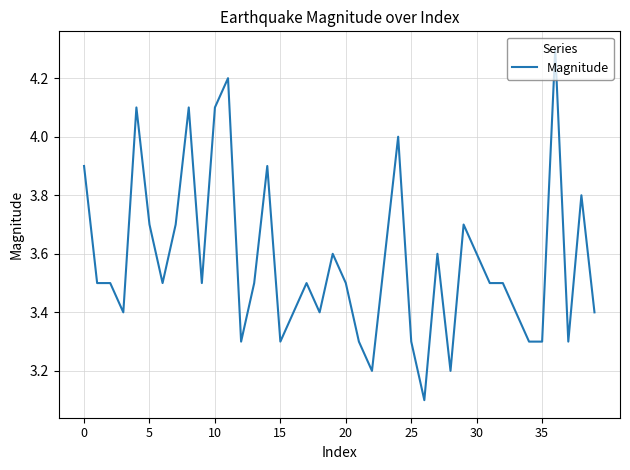

How many lines are shown in the chart?

1